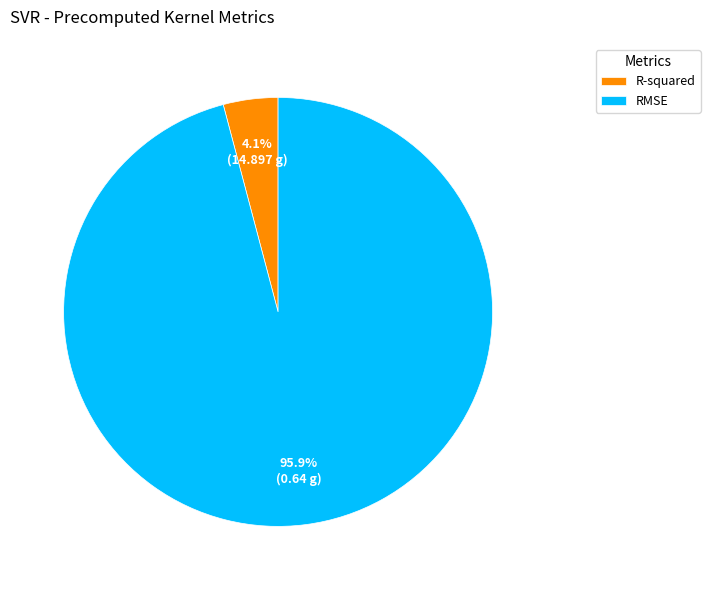

Is it true that R-squared is 4% of the pie?

True